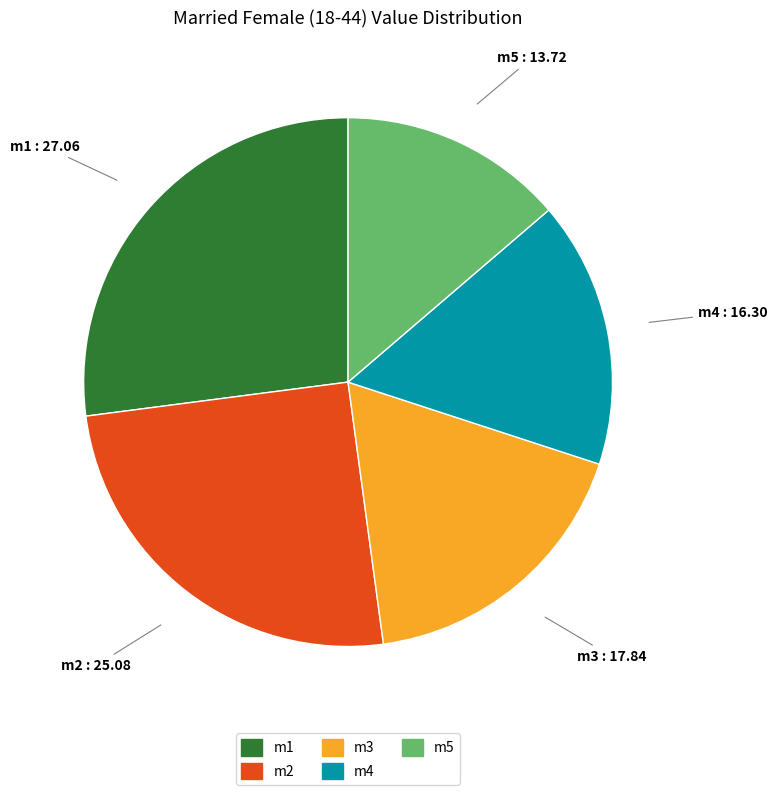

Approximately how many times larger is the value at m5 compared to m3?

0.8